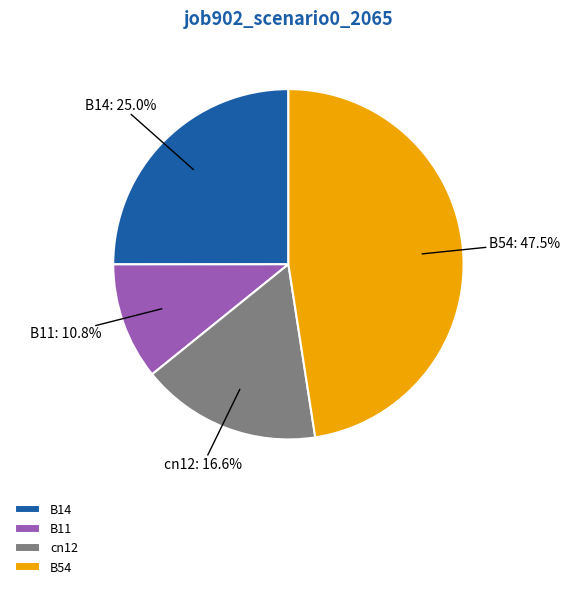

What percentage do B54 and cn12 together represent?

64.2%